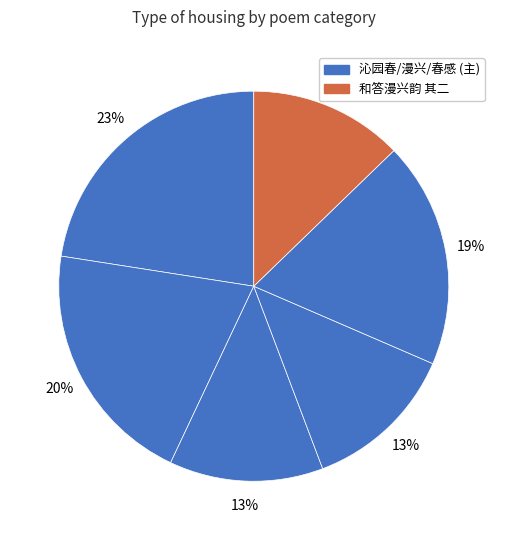

How many segments does this pie chart have?

6